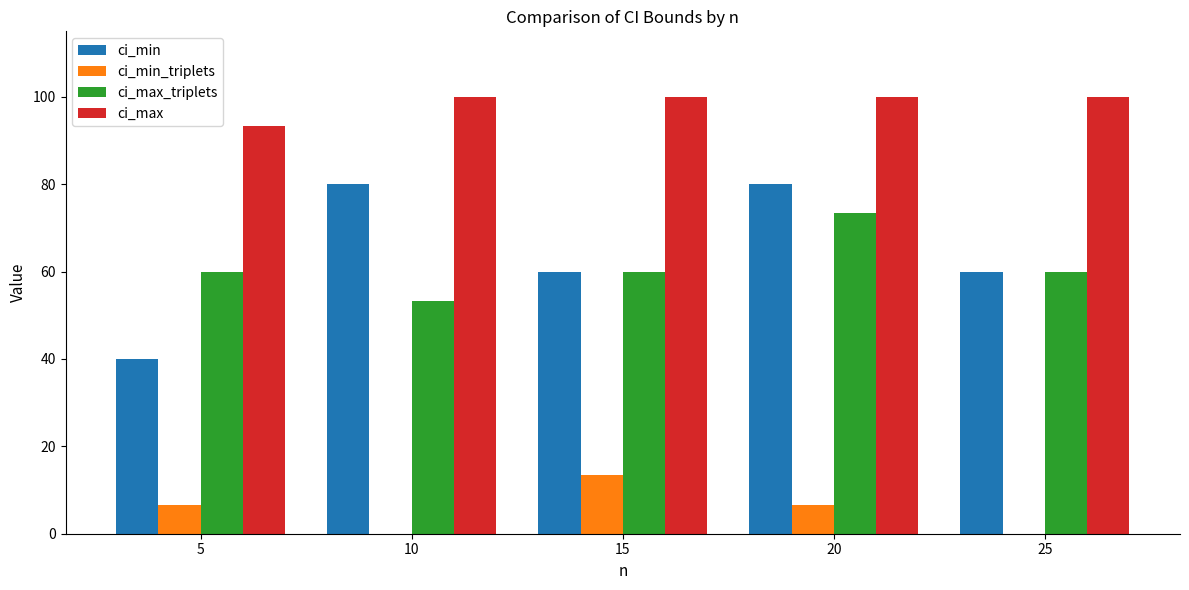

How many data points does each series have?

5